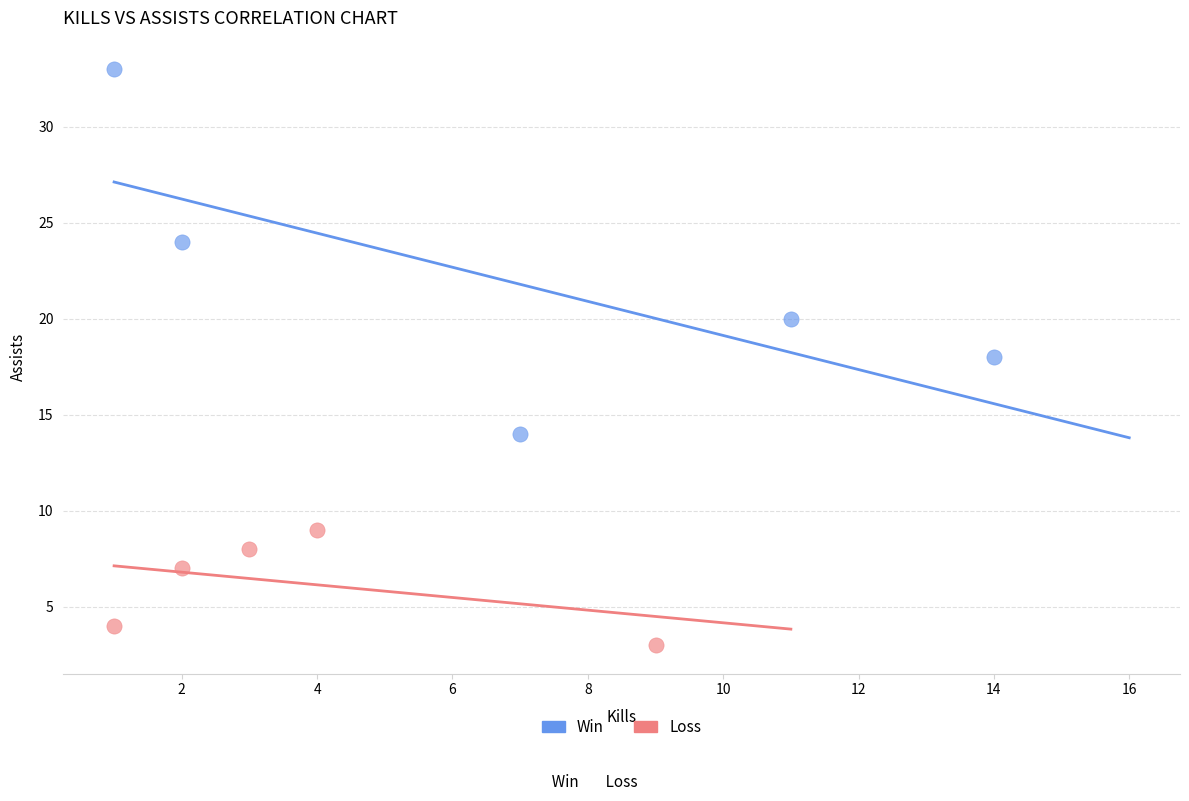

Which series contains the highest Y value?

Win